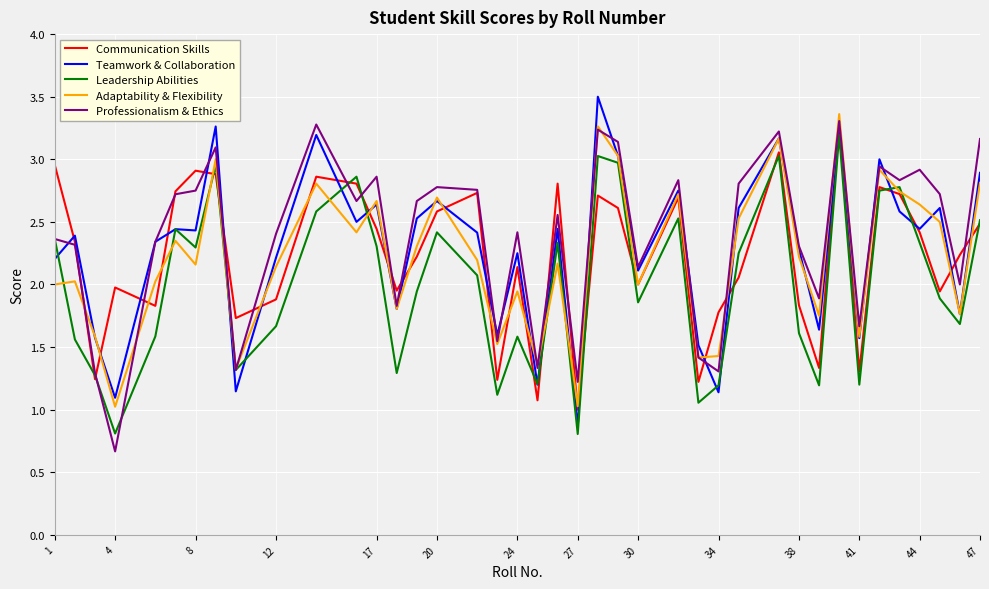

What is the smallest value displayed?

0.7